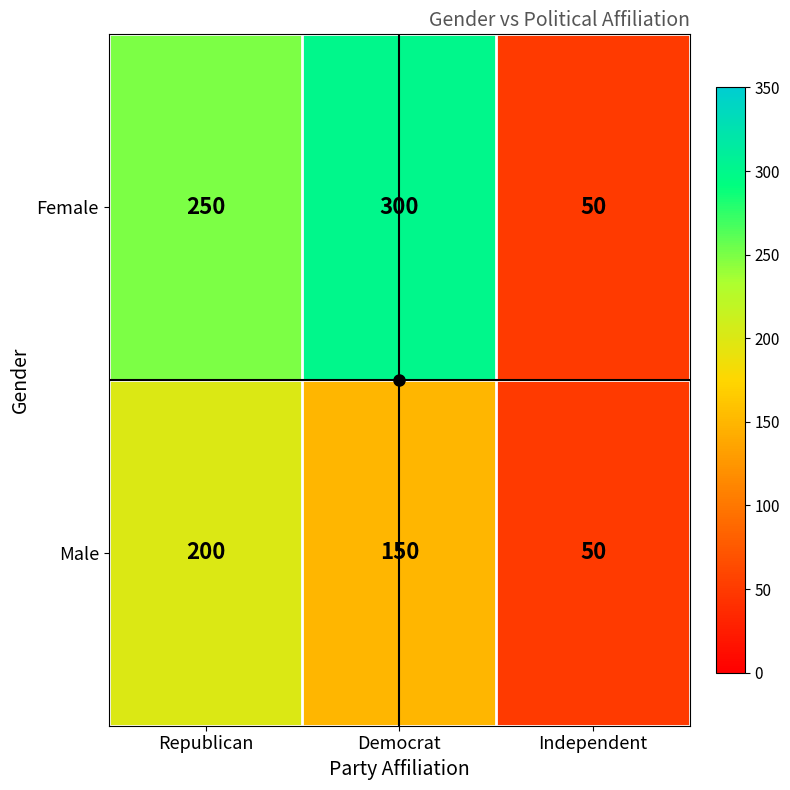

Which series has the largest total across all categories?

Female